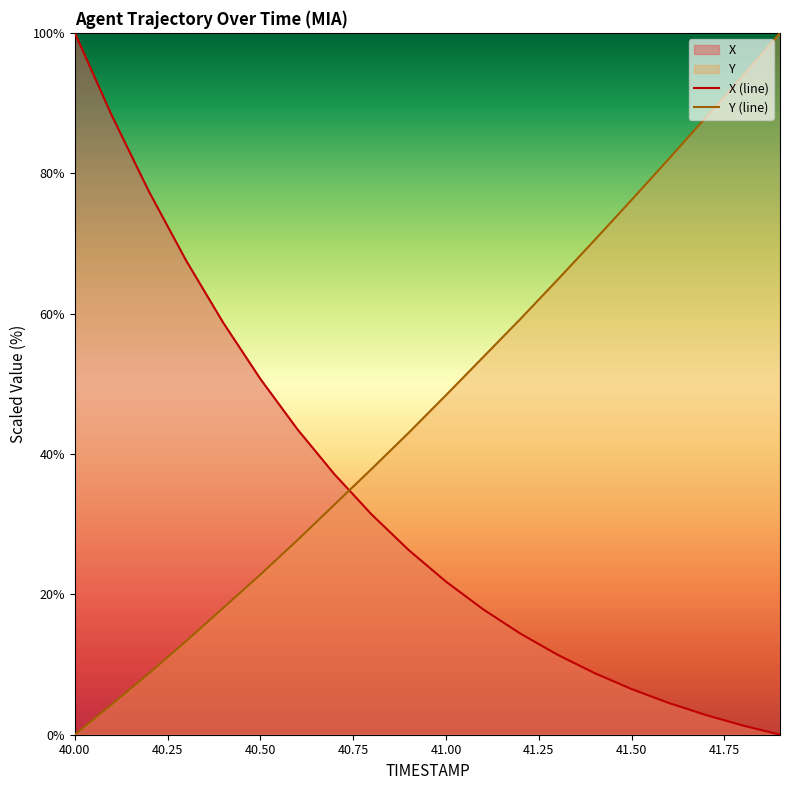

Which series has the largest total across all categories?

Y (line)